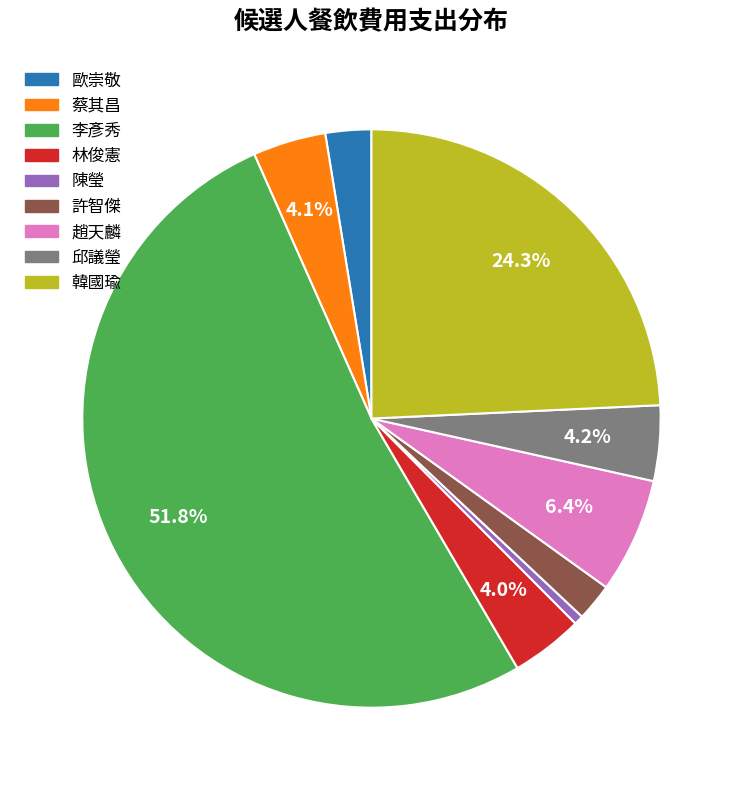

How many segments does this pie chart have?

9